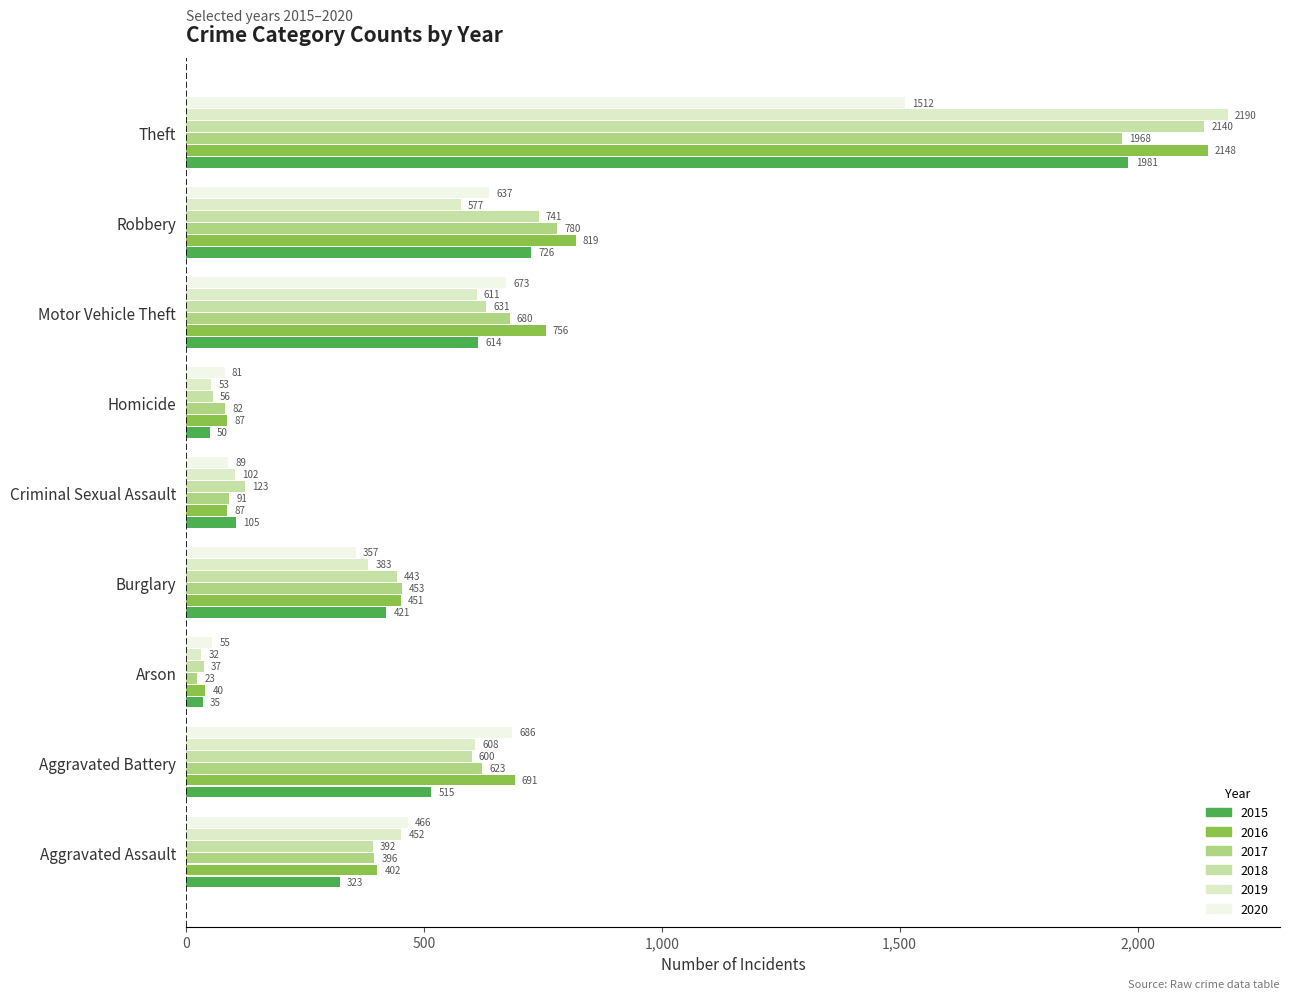

What is the difference between the 2015 values at Arson and Theft?

1946